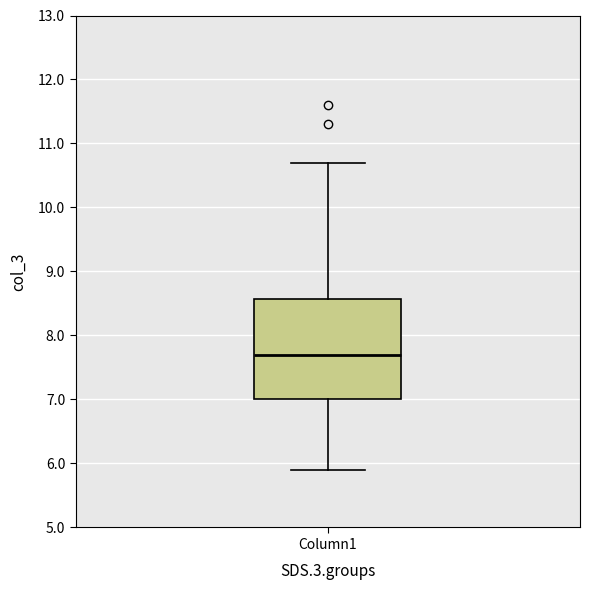

Where is the lower edge of the box for Column1 on the y-axis? The values are not printed on the chart, so give them approximately, as read against the axis.

7.0